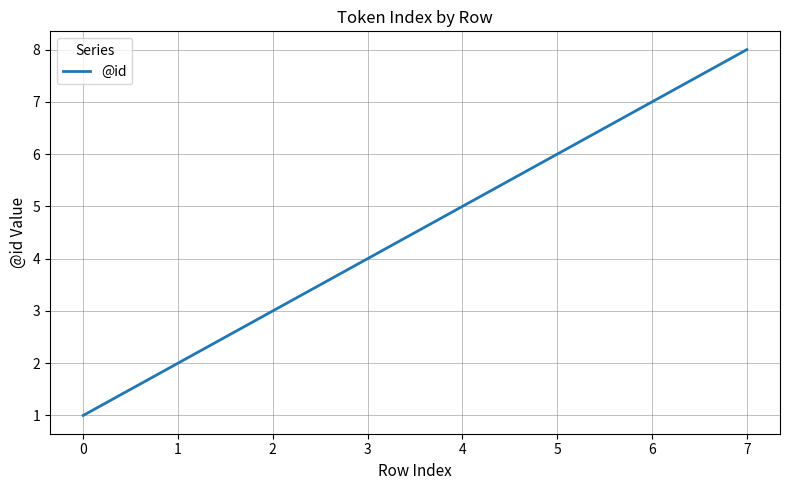

Reading left to right, what are all the values shown in this chart?

1	2	3	4	5	6	7	8